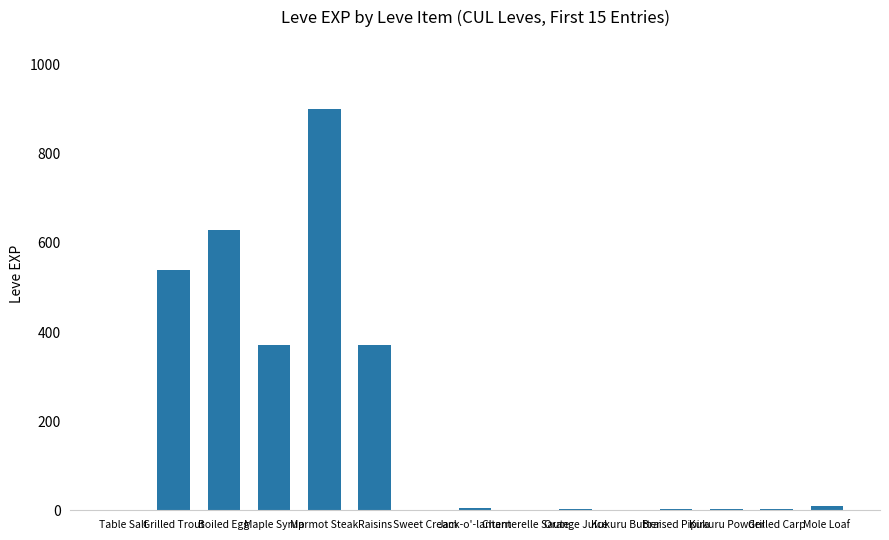

Is it true that the value at Marmot Steak is 900?

True